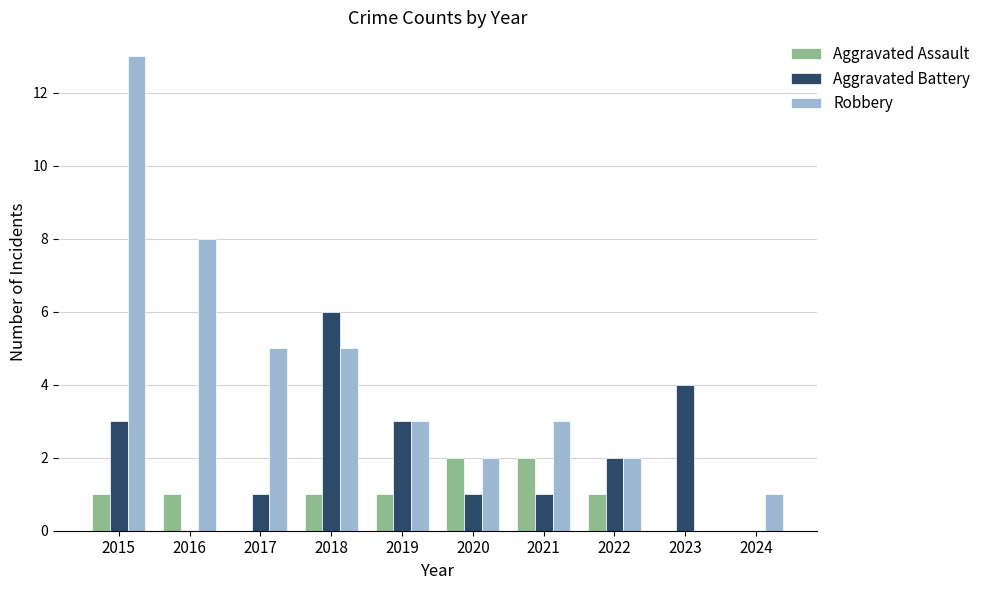

What is the total value across all series at 2024?

1